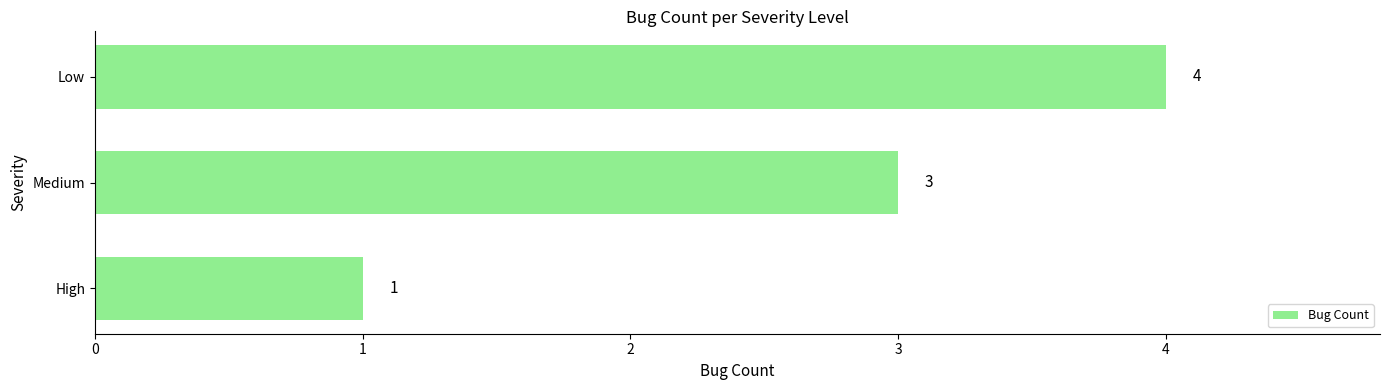

What is the maximum value shown in the chart?

4